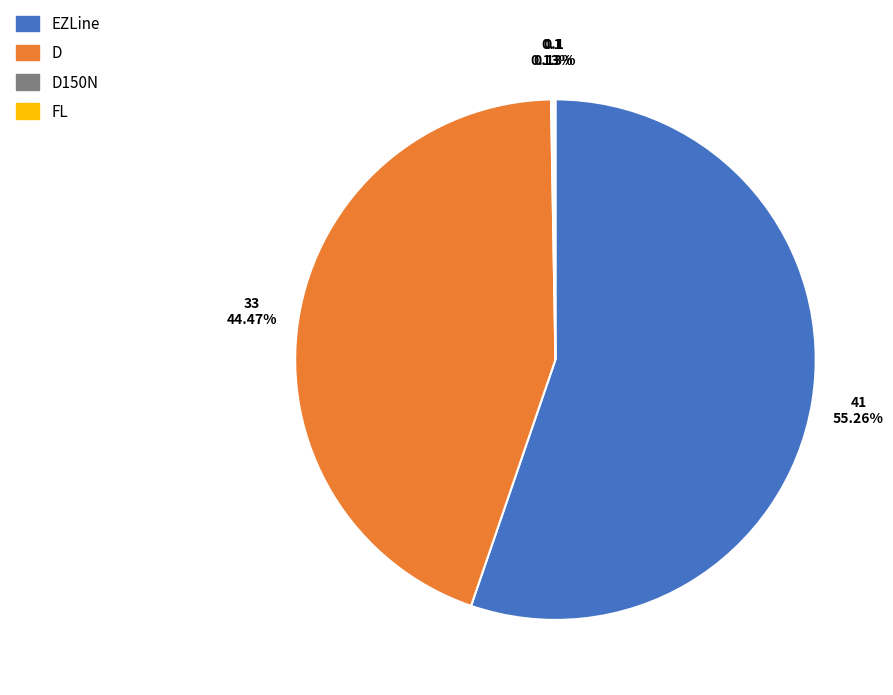

Which category accounts for the majority?

EZLine